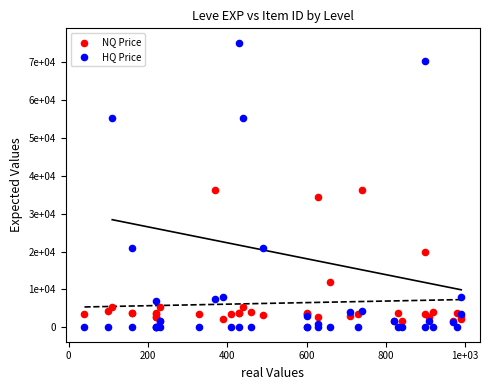

What are all the series names shown in the legend?

NQ Price, HQ Price